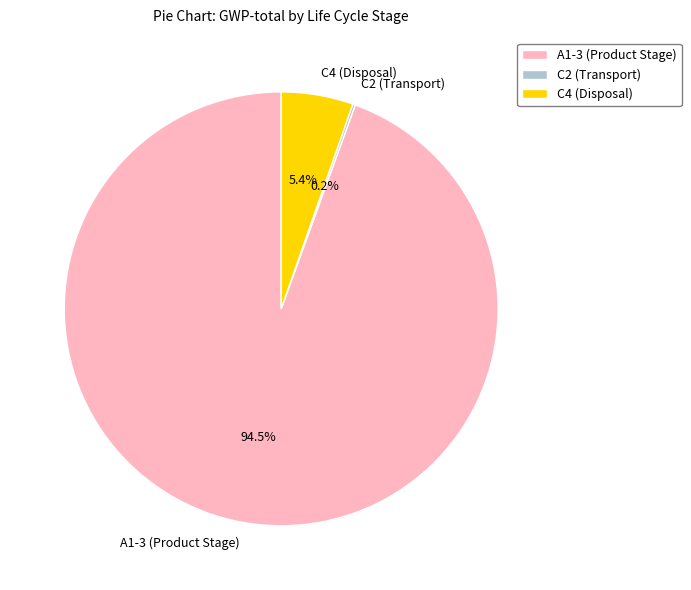

What is the largest slice in the pie chart?

A1-3 (Product Stage)